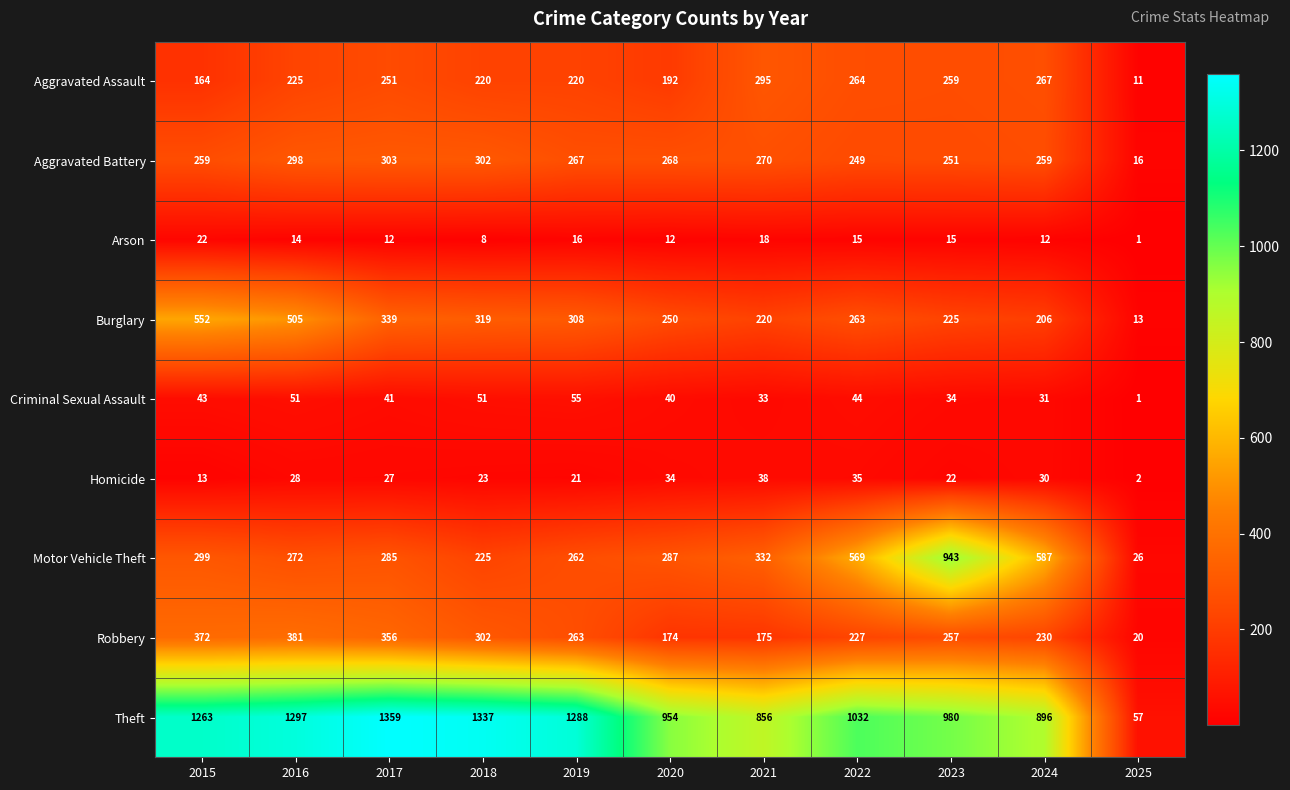

At how many categories does at least one series exceed 638?

10